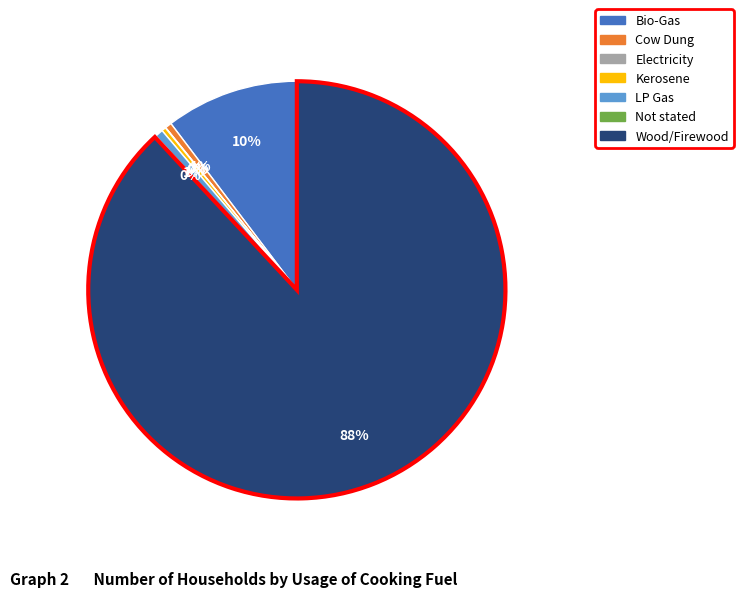

To the nearest percent, what is the average slice percentage?

14%